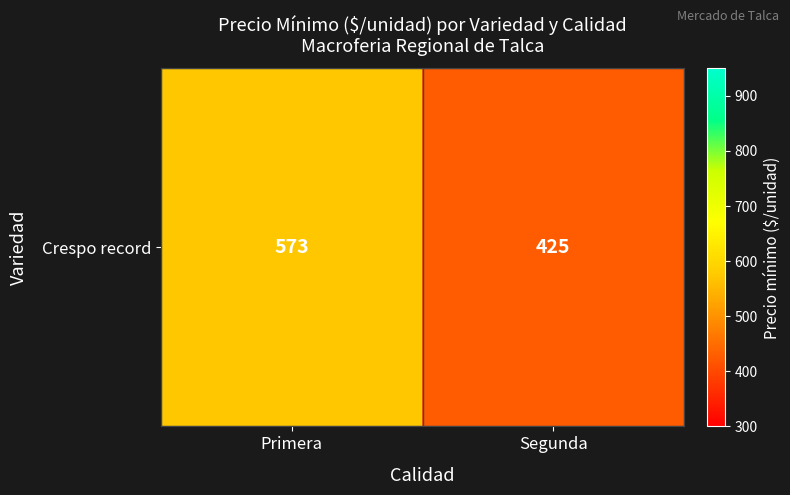

What is the change in value from Primera to Segunda?

-148.1